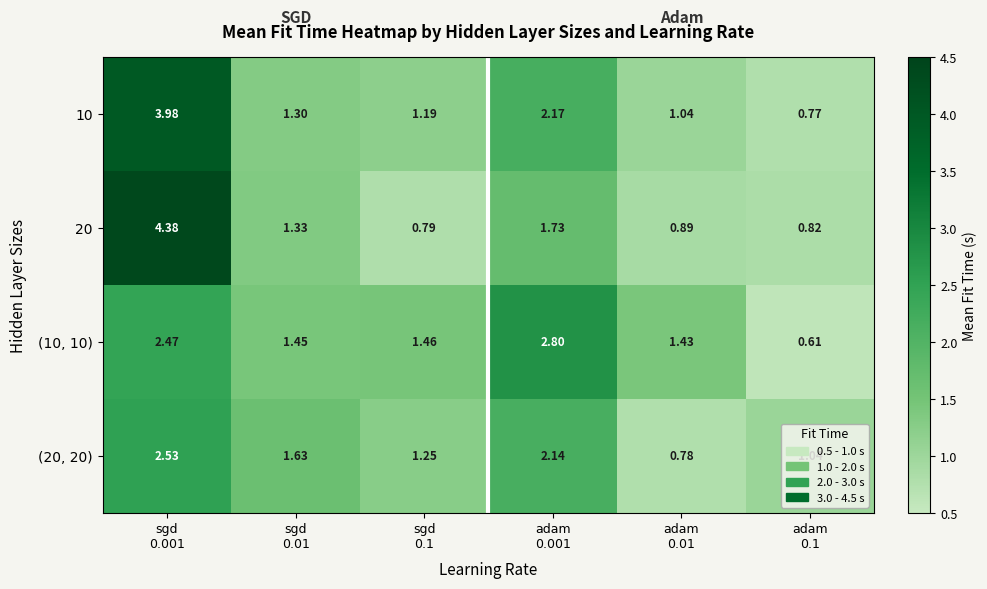

Count the number of data series in this chart.

4